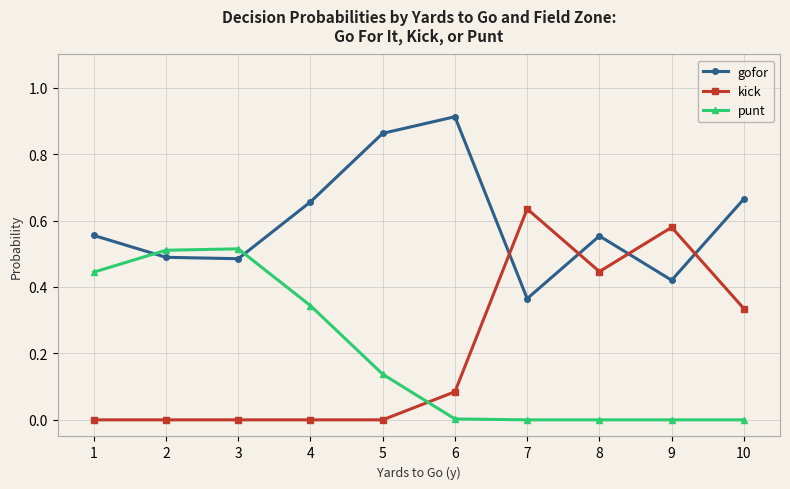

Does the chart have visible grid lines?

Yes